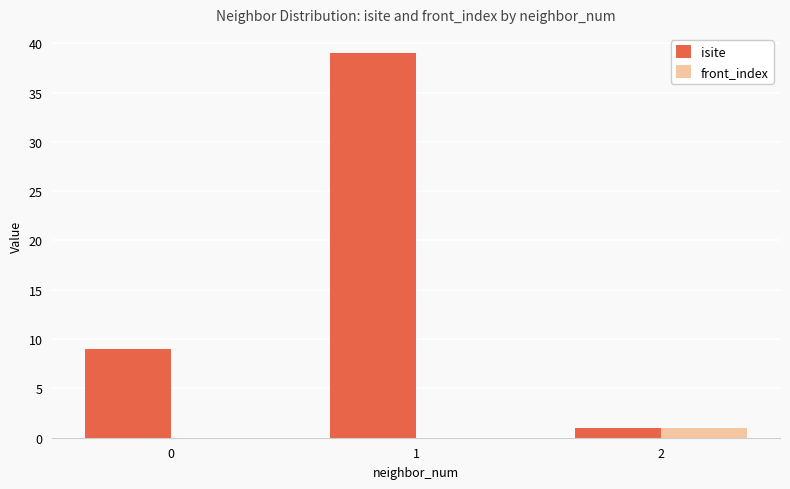

The isite series shows 1 at 2. True or false?

True